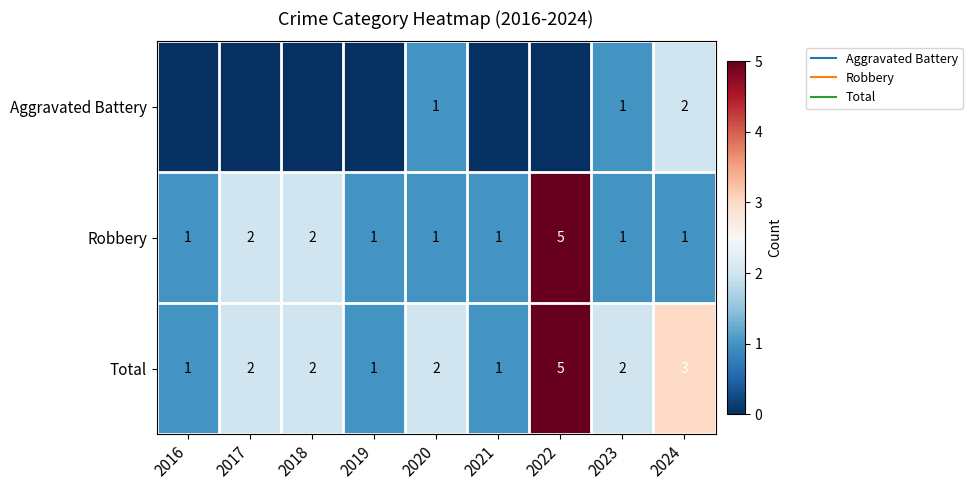

How many values in the Robbery series exceed 1?

3